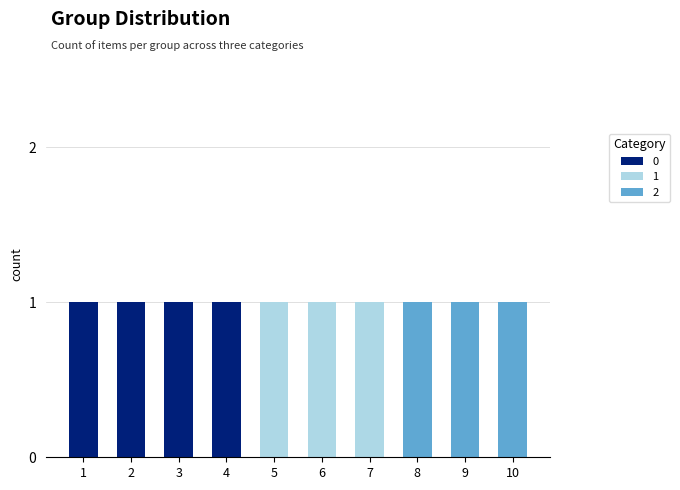

The value of 0 at 9 is 0. True or false?

True